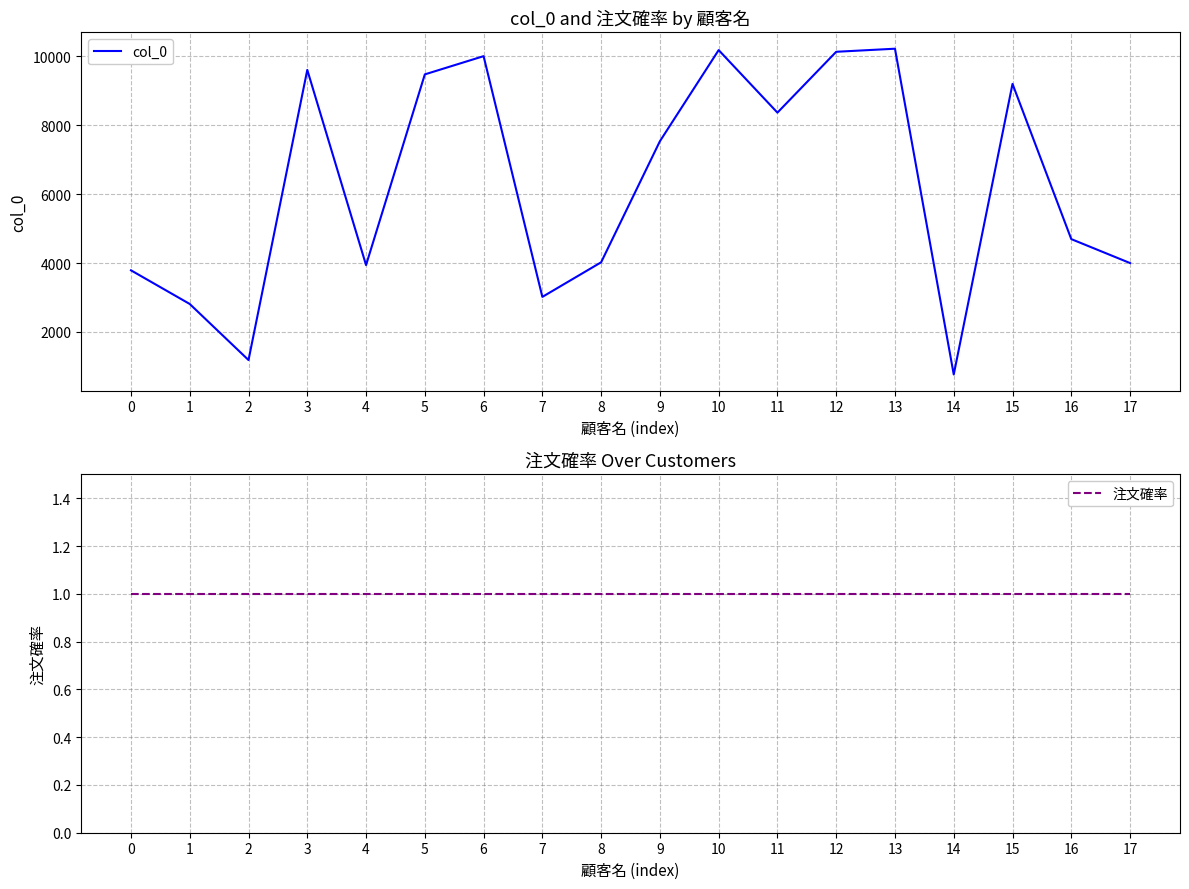

Does the chart display data point markers on the line(s)?

No